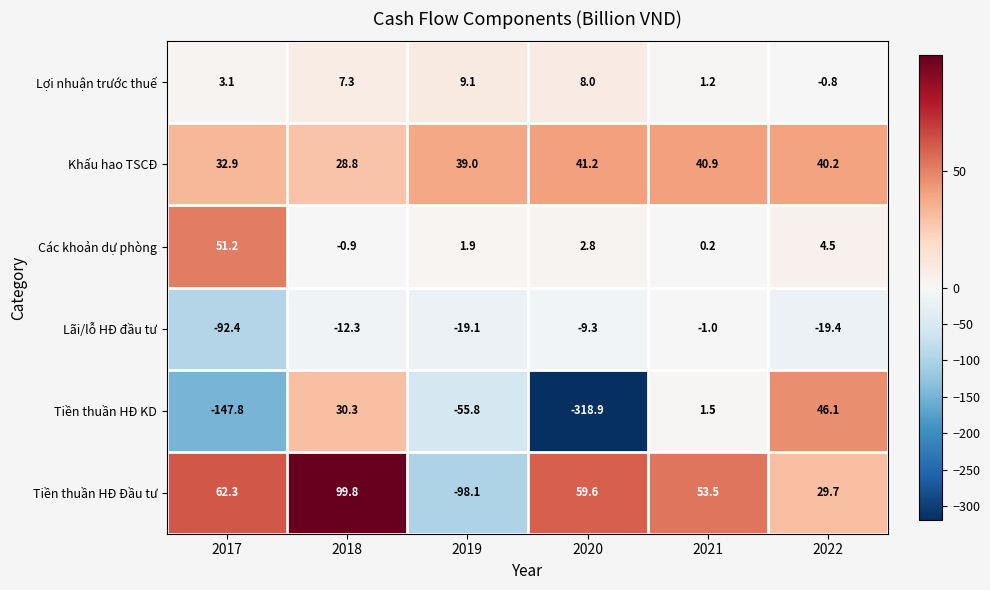

Where is Các khoản dự phòng nearest to the value 25?

2022